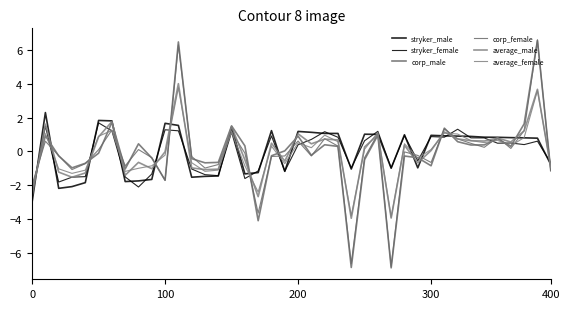

Is this an area chart (filled region under the line)?

No